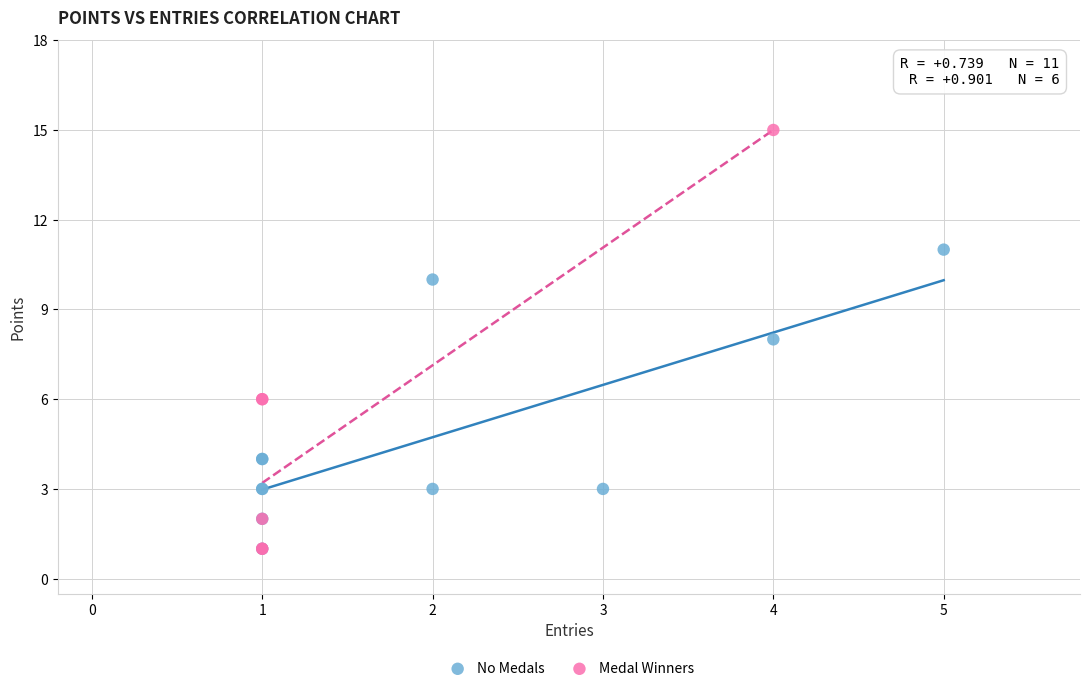

Which series reaches the maximum Y coordinate?

Medal Winners